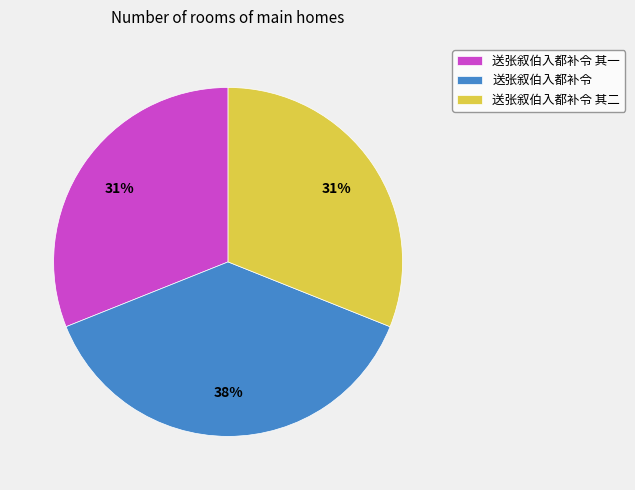

What is the largest slice in the pie chart?

送张叙伯入都补令